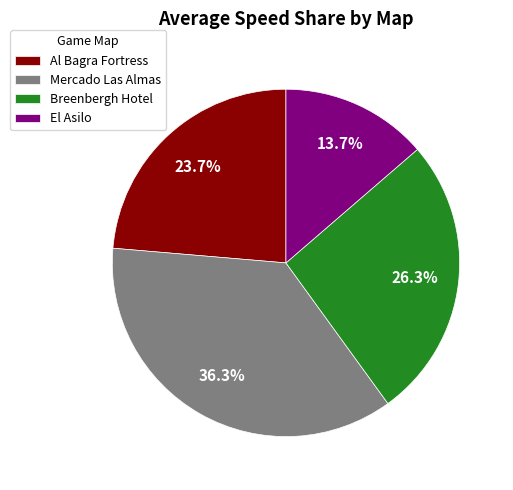

Between Breenbergh Hotel and Al Bagra Fortress, which is larger?

Breenbergh Hotel